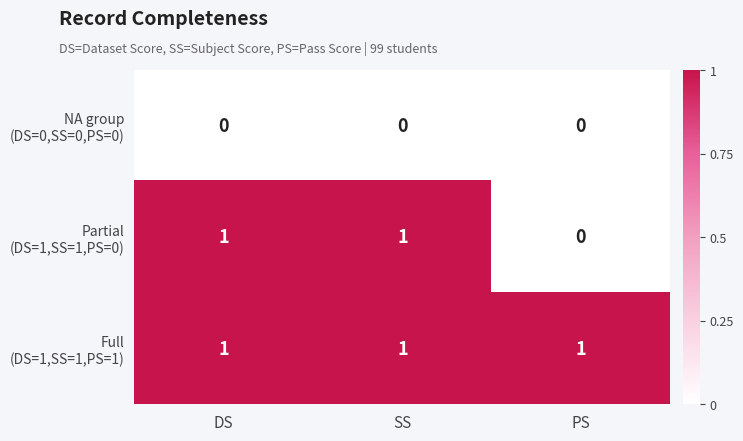

At how many categories does at least one series exceed 0?

3